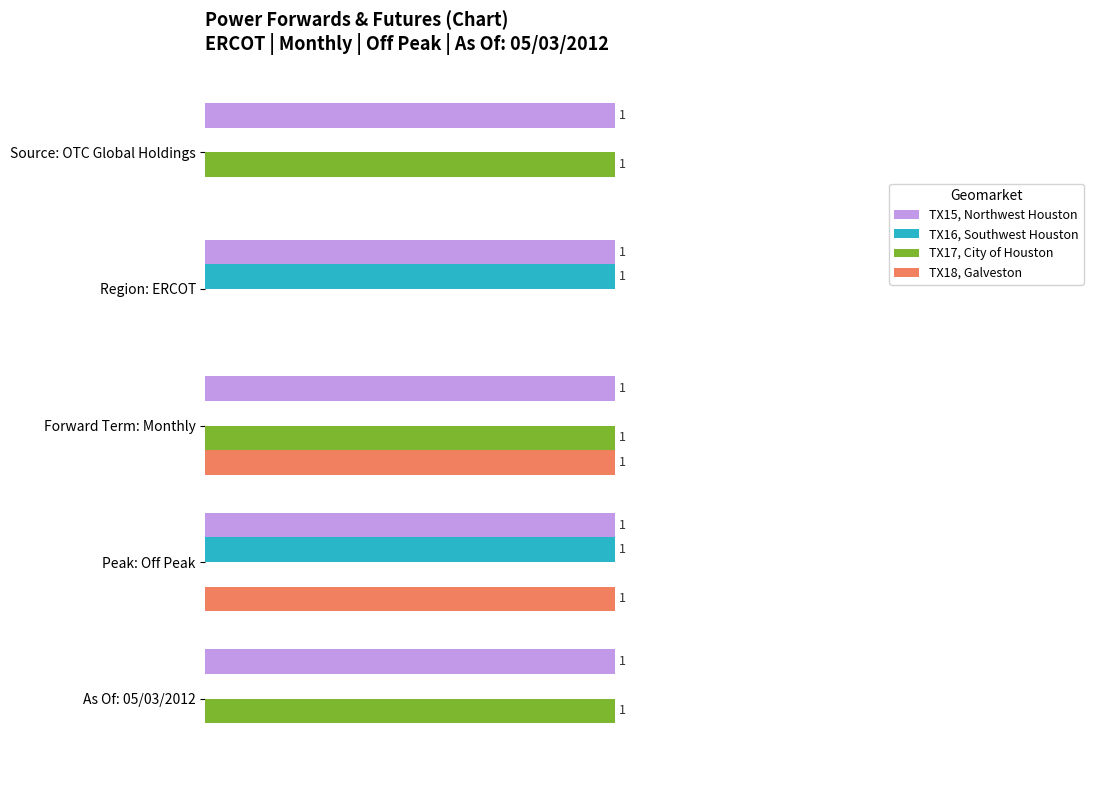

Which series has the largest total across all categories?

TX15, Northwest Houston